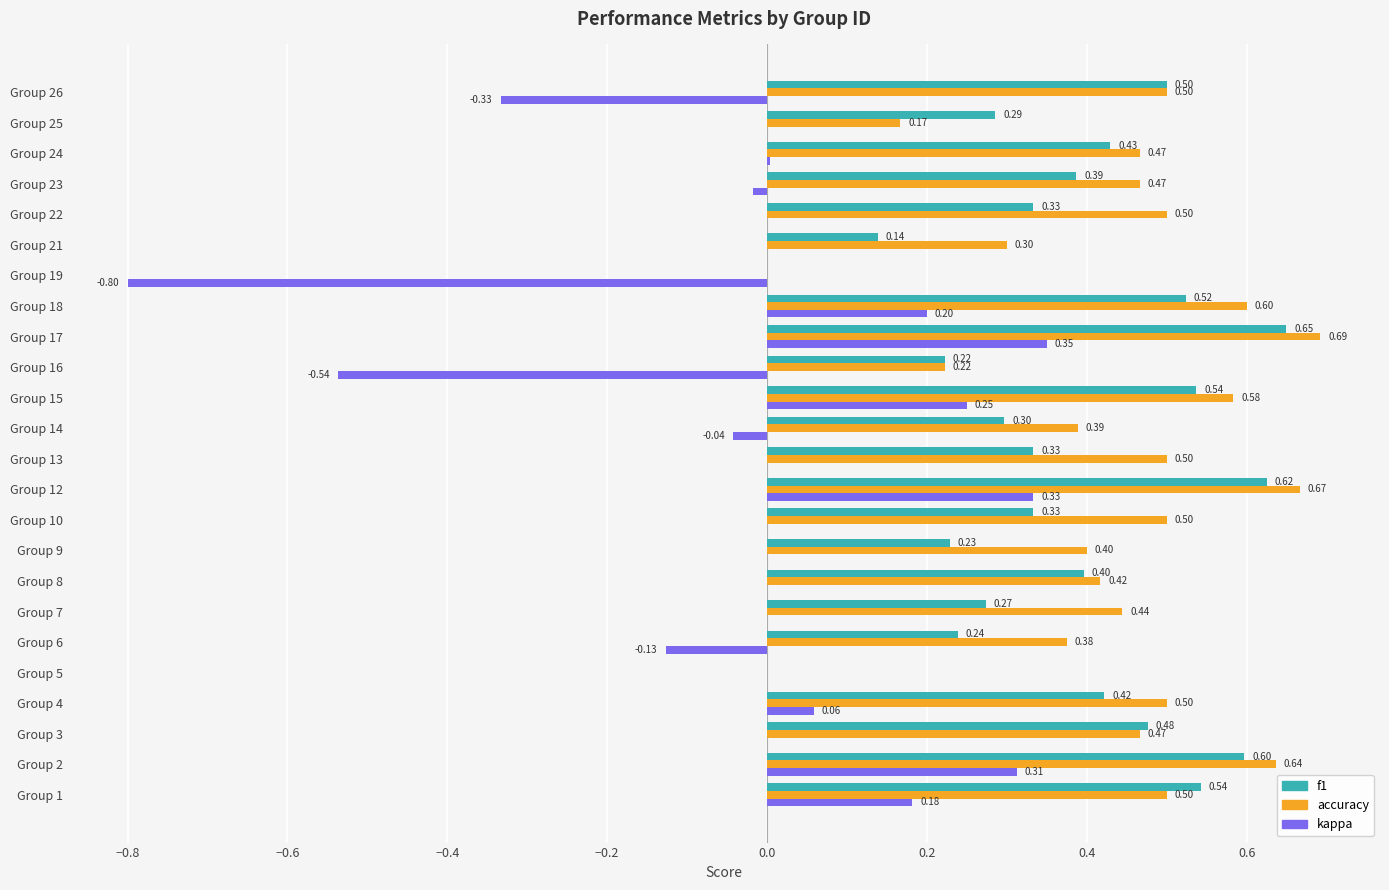

What is the sum of the f1 values at Group 23 and Group 12?

1.0